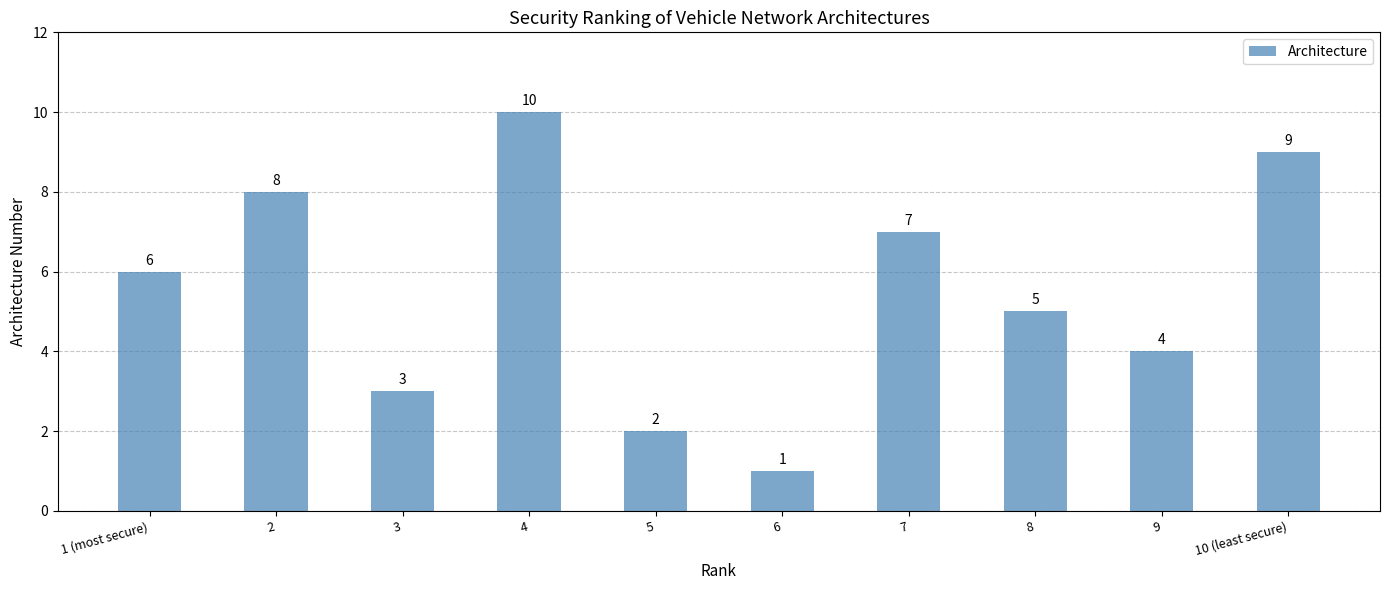

True or false: the data shows 5 at 8.

True